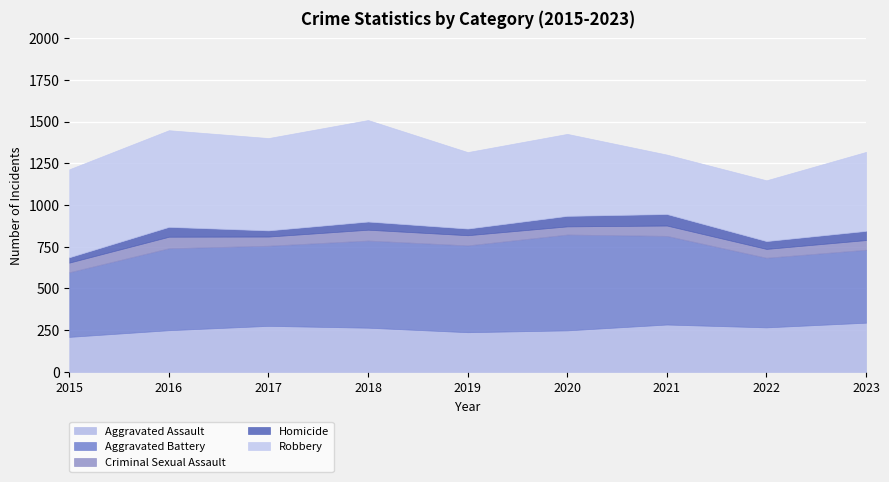

True or false: Criminal Sexual Assault and Aggravated Assault intersect in this chart.

False